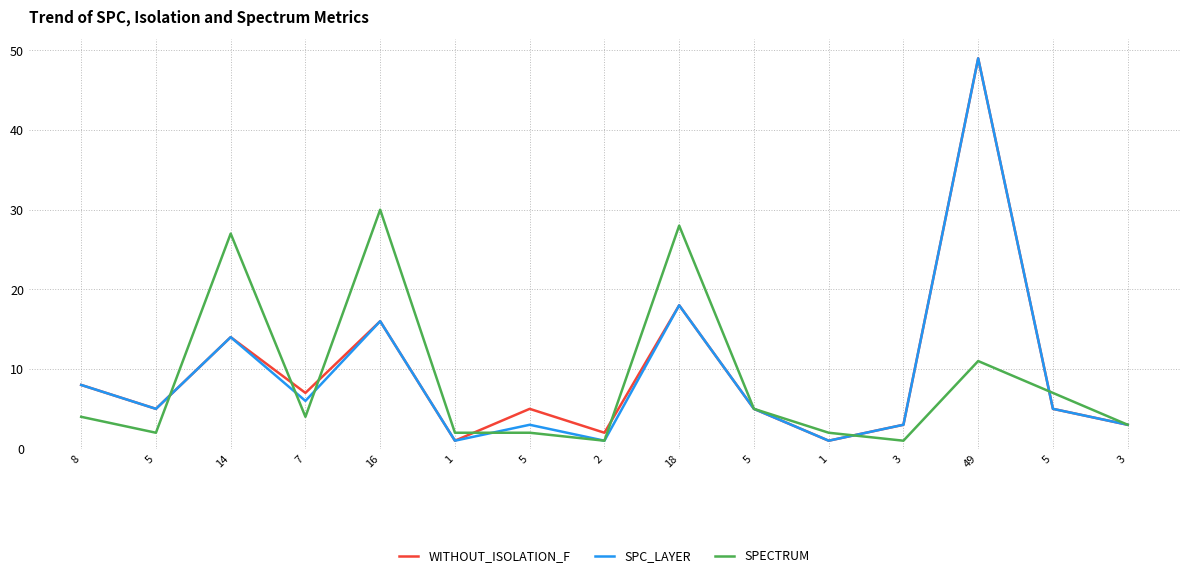

At which category is the sum across all series the highest?

49